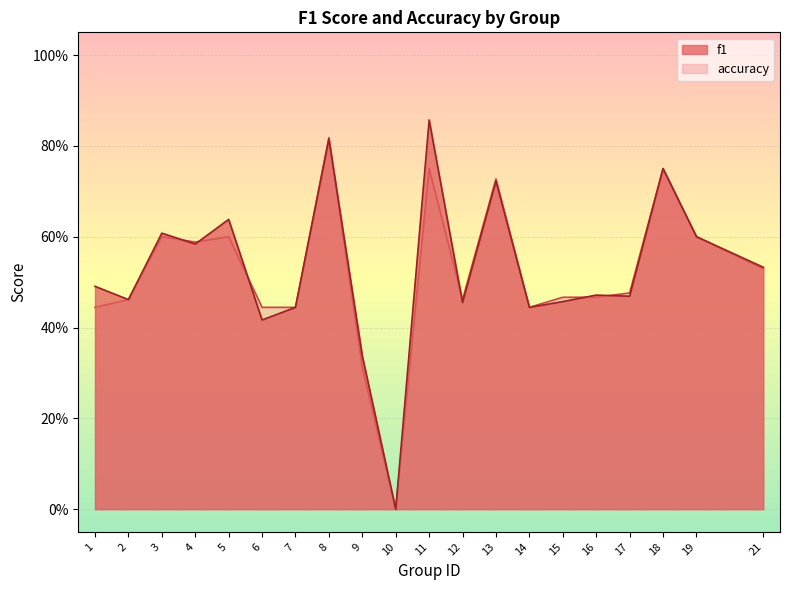

Which category has the lowest value in the accuracy series?

10